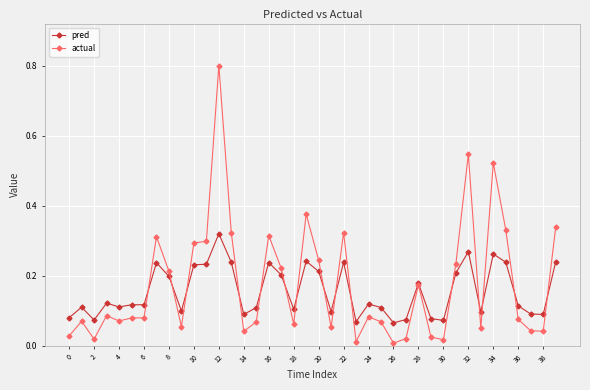

List the series in order of their peak value, lowest first.

pred, actual